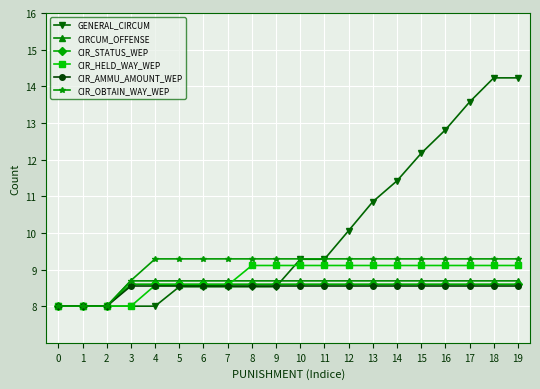

What is the total value across all series at 14?

55.7